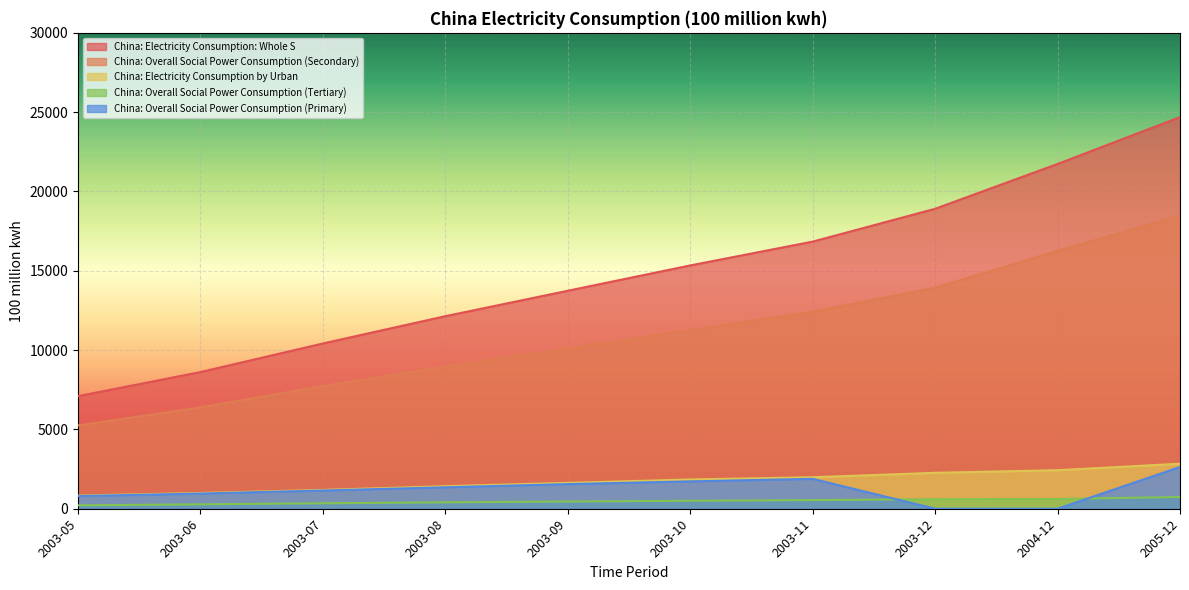

Which series has the largest total across all categories?

China: Electricity Consumption: Whole S